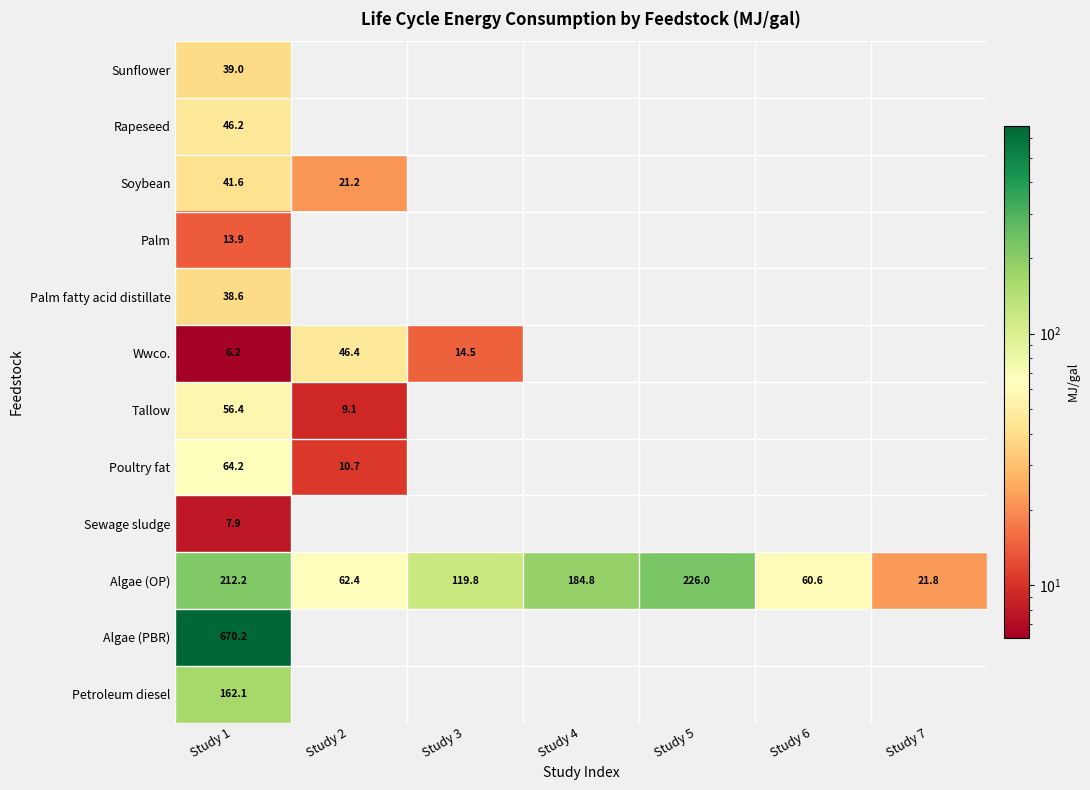

Which series has the largest total across all categories?

Algae (OP)